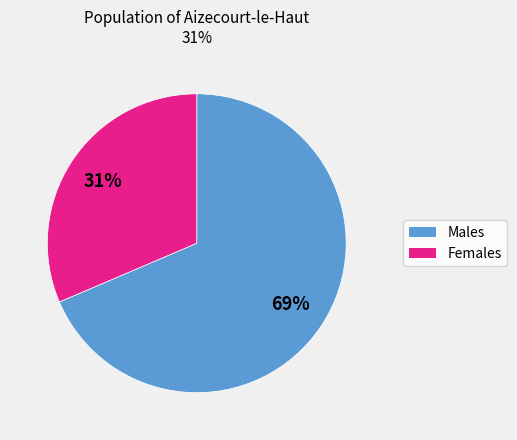

How many segments does this pie chart have?

2